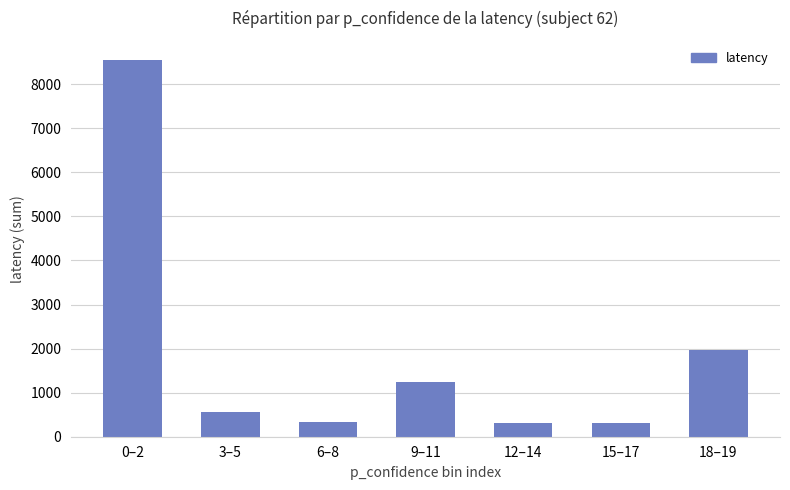

Where does the data first go above 568?

0–2